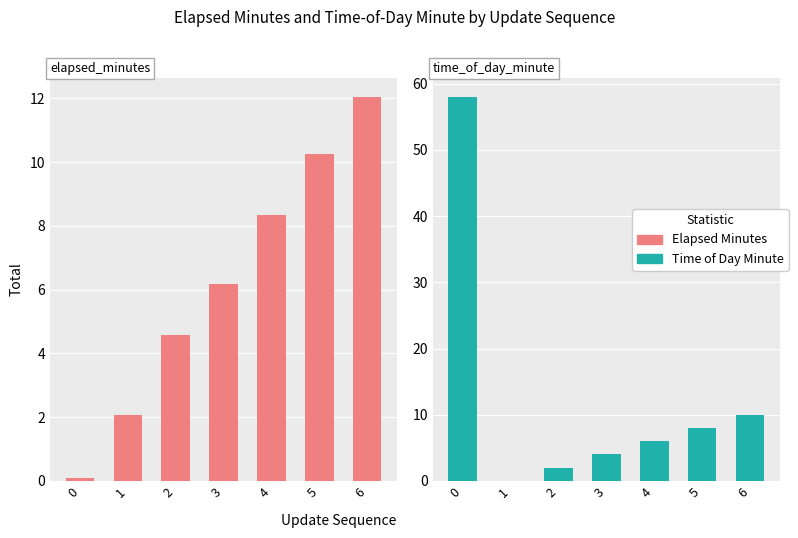

True or false: Elapsed Minutes has a value of 18.4 at 5.

False